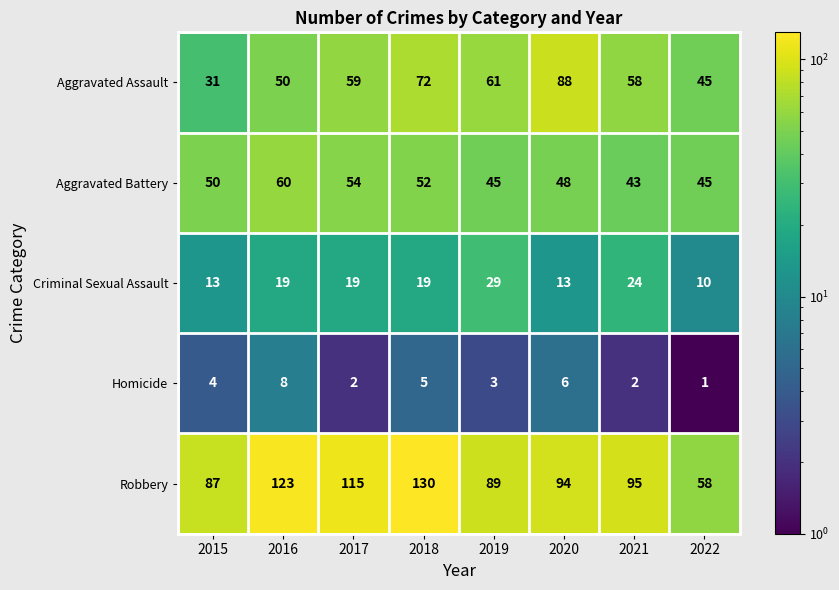

Between 2017 and 2019, which series saw the biggest shift?

Robbery